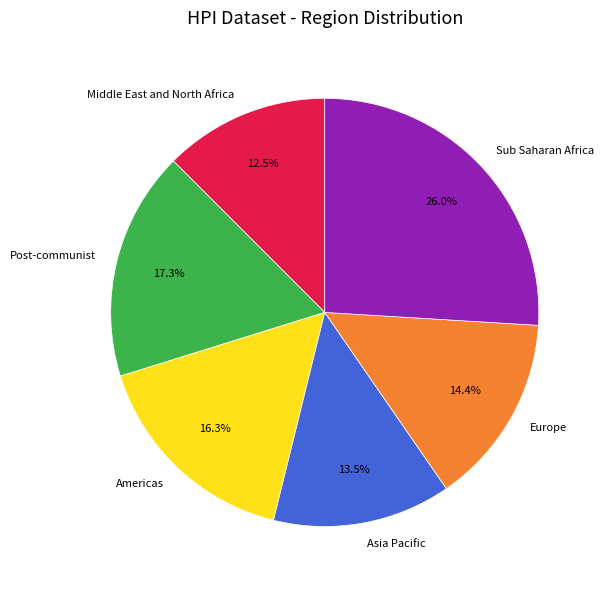

Is there any slice that represents more than half of the pie?

No